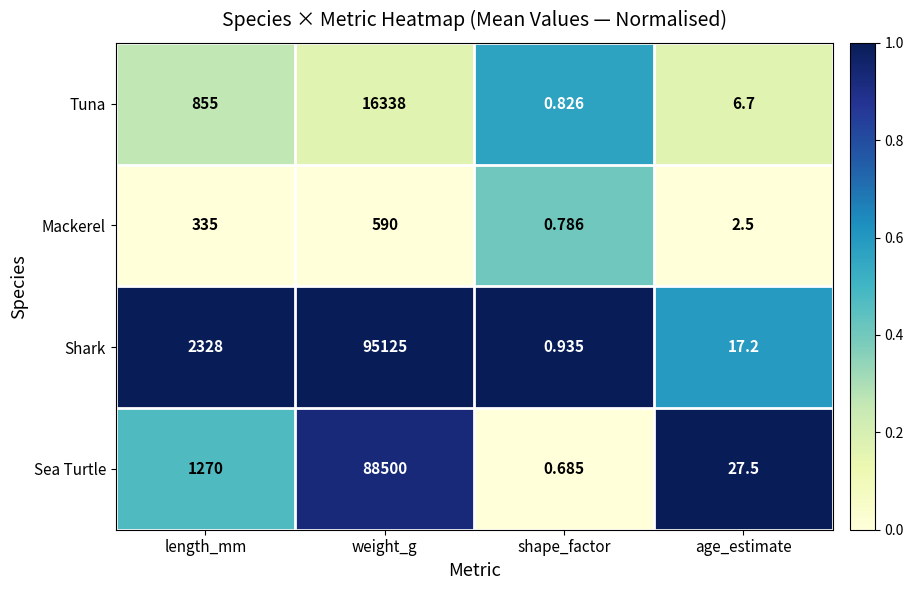

Is the value of Sea Turtle at age_estimate greater than the value of Shark at weight_g?

No